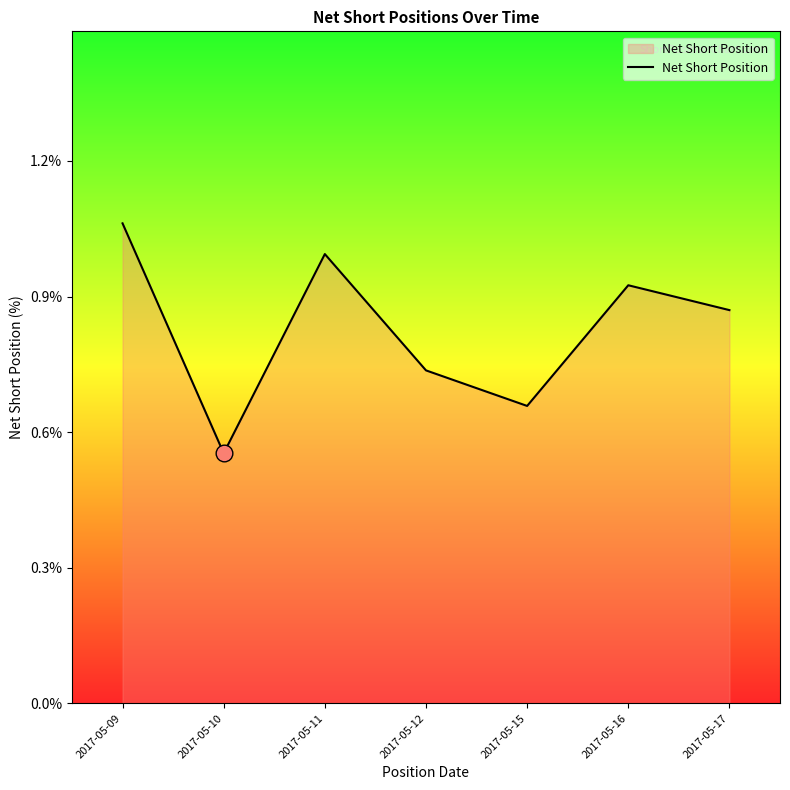

Rank the categories by value from lowest to highest.

2017-05-10, 2017-05-15, 2017-05-12, 2017-05-17, 2017-05-16, 2017-05-11, 2017-05-09